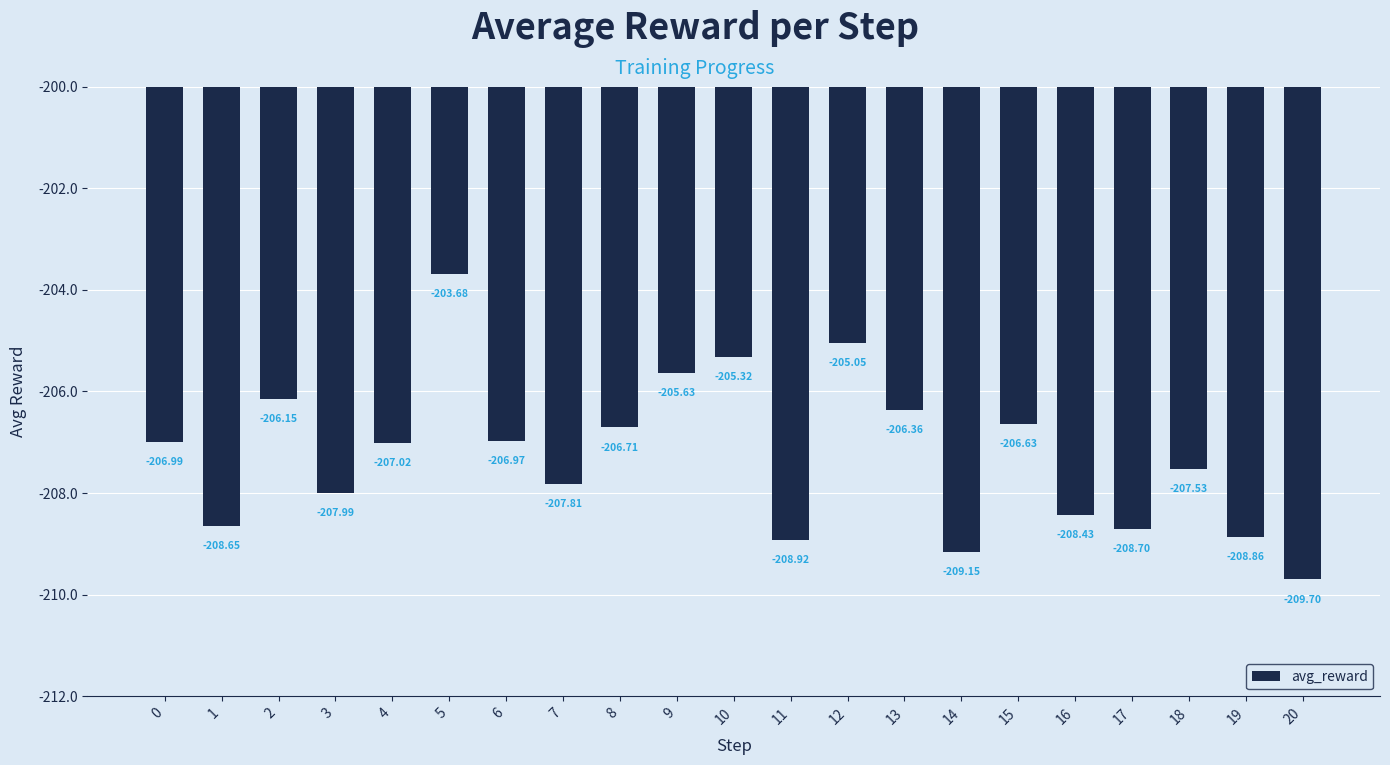

What is the change in value from 13 to 14?

-2.8